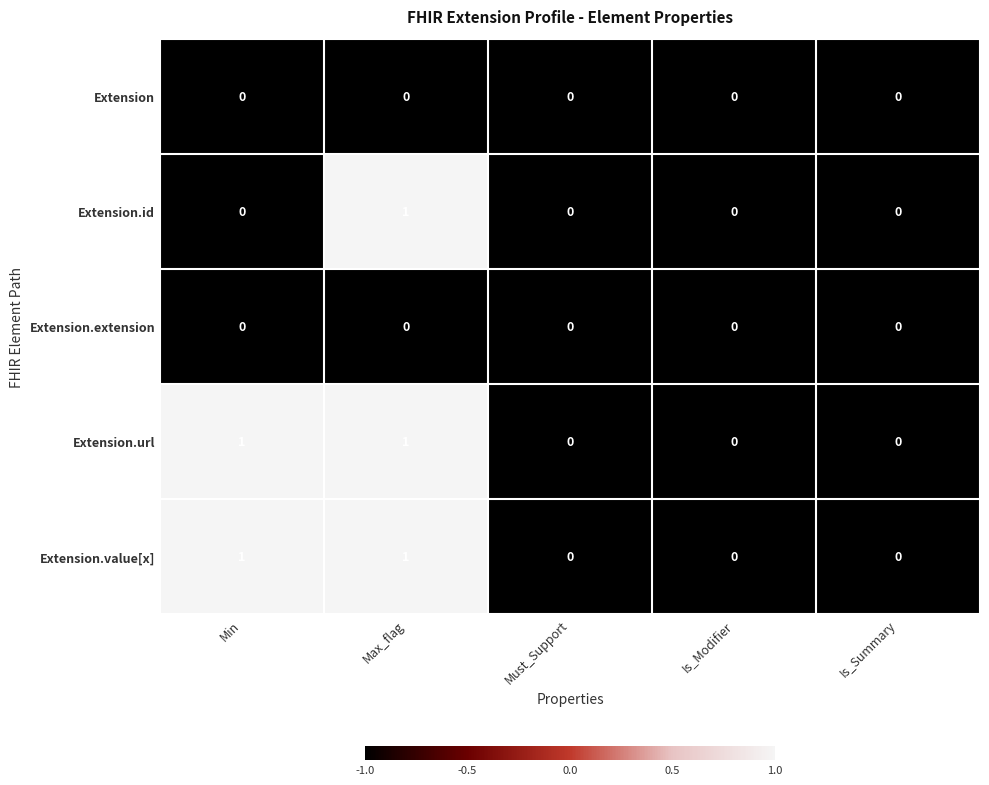

How many distinct data groups are displayed?

5